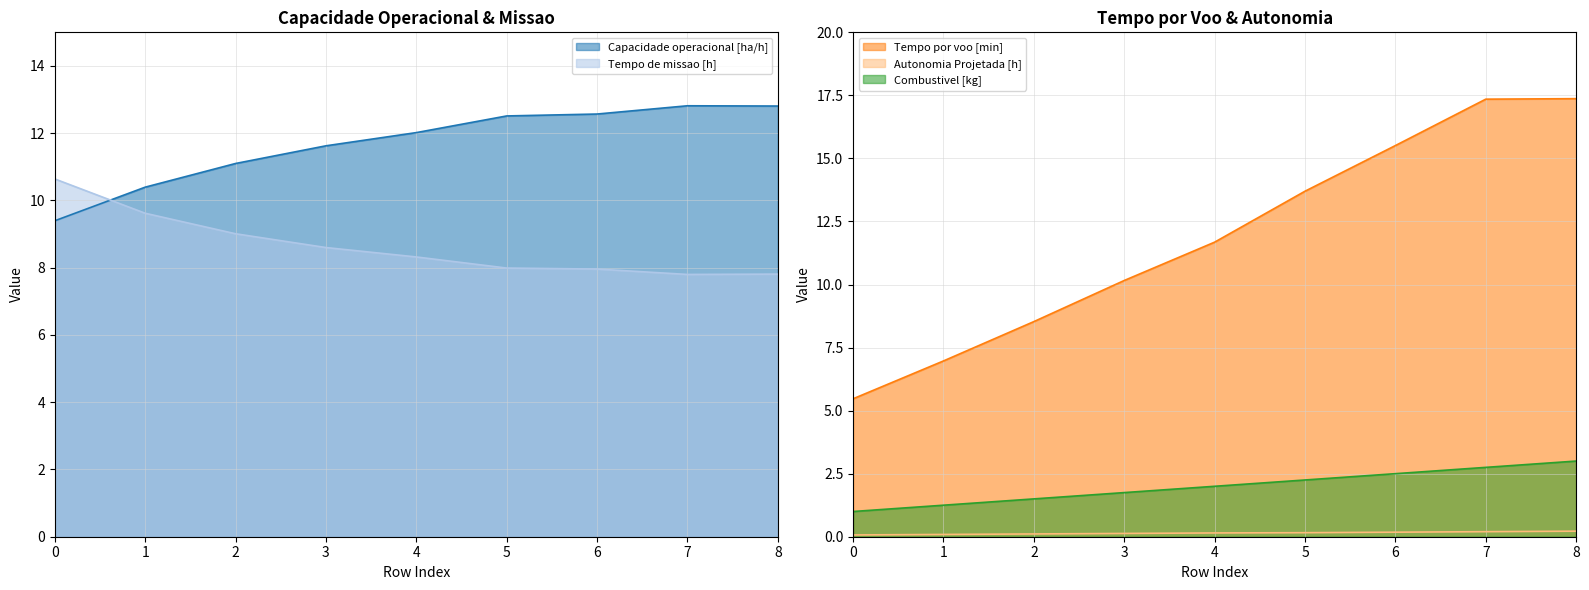

True or false: Capacidade operacional [ha/h] and Tempo por voo [min] intersect in this chart.

True